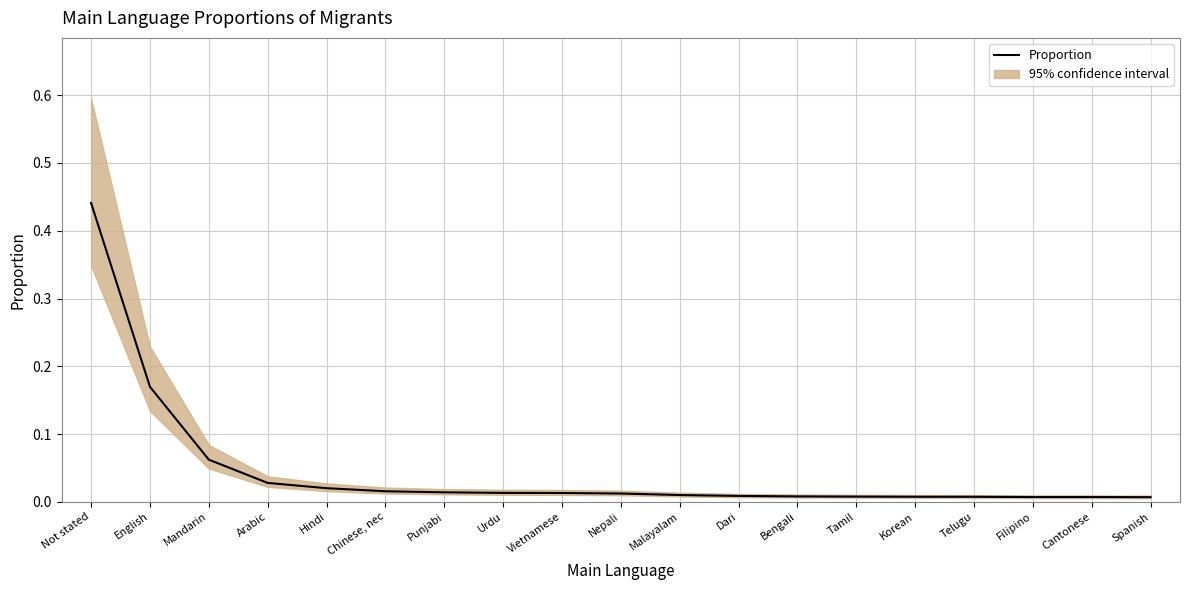

What is the value of the 2nd point from the left?

0.2